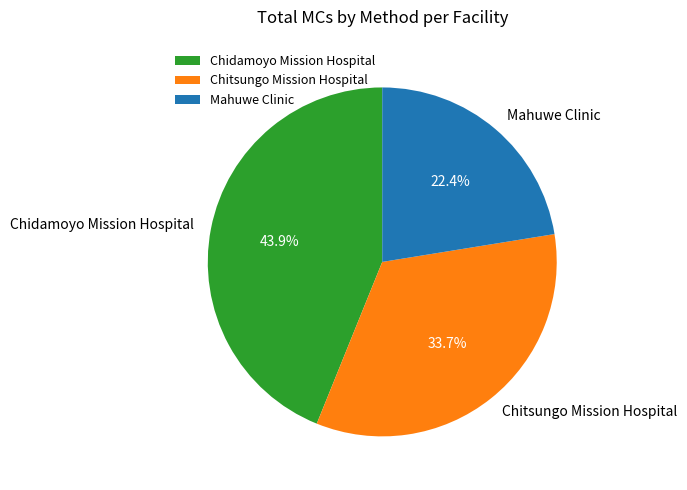

What is the smallest slice in the pie chart?

Mahuwe Clinic